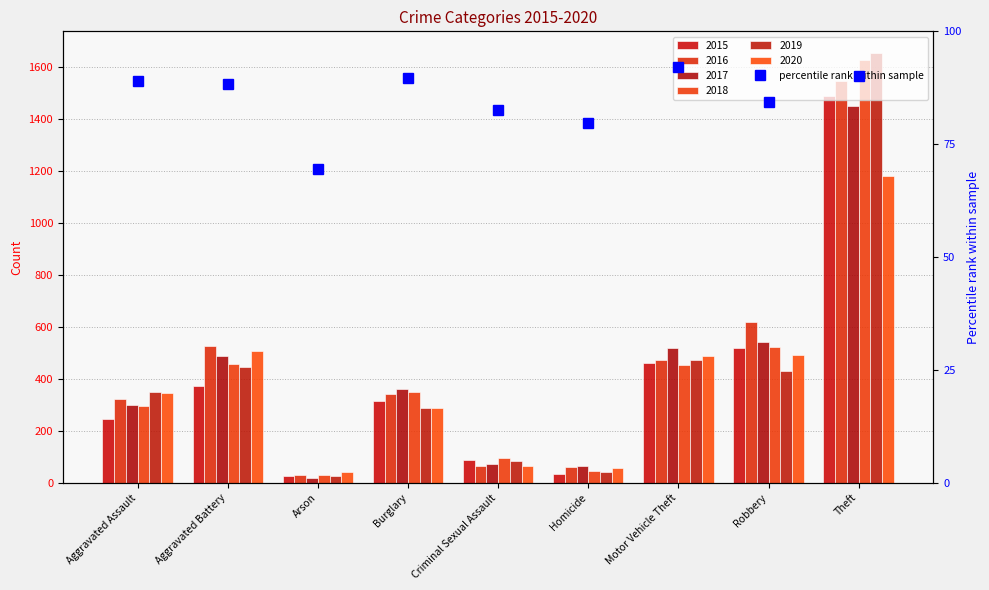

At which category does the chart reach its peak across all series?

Theft